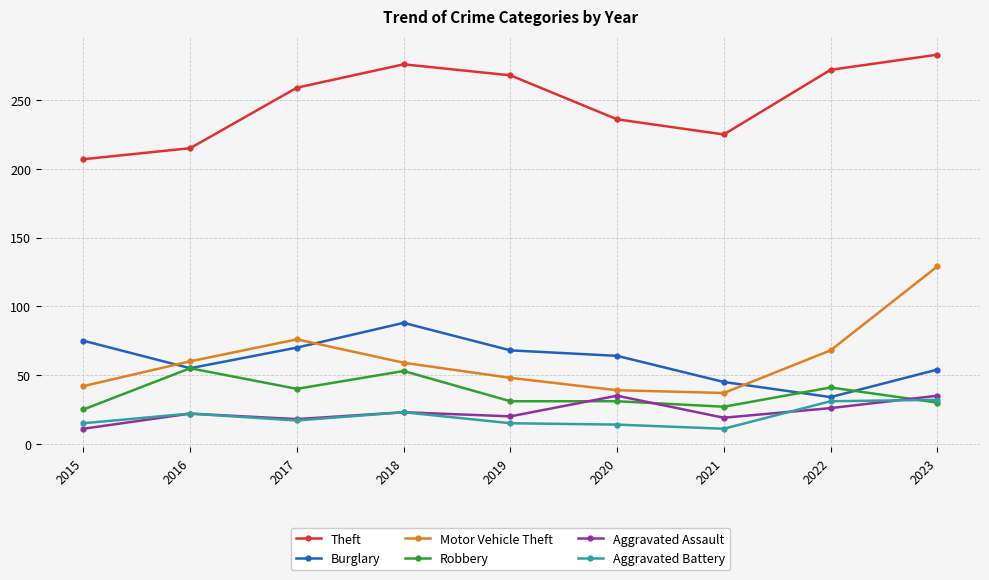

Is the value of Aggravated Assault at 2023 greater than the value of Theft at 2020?

No